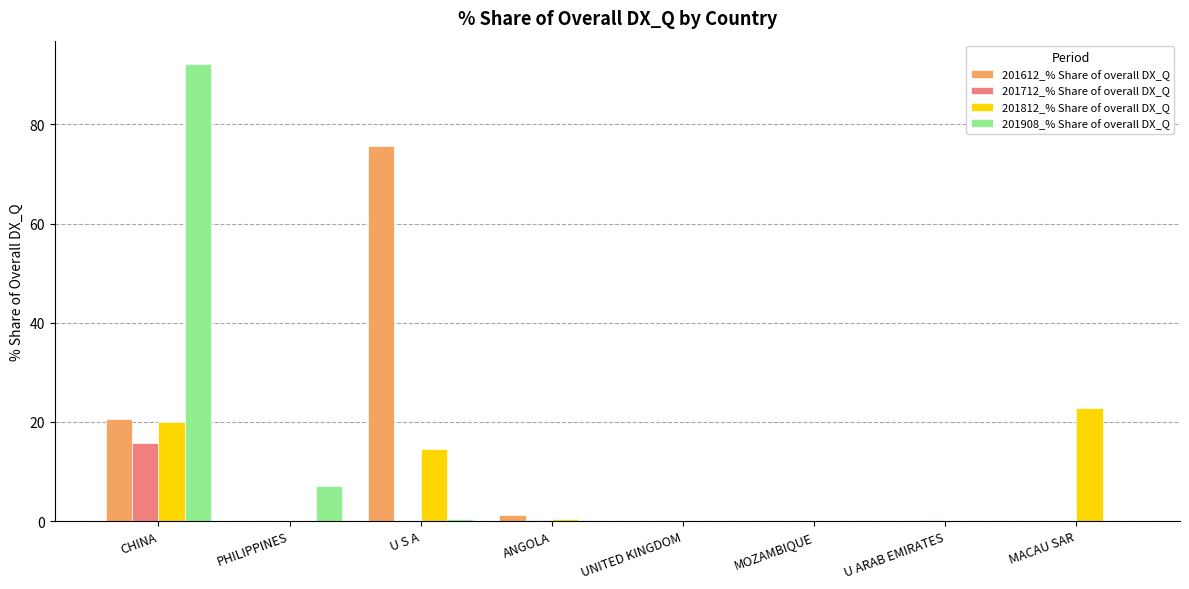

At which category does the chart reach its peak across all series?

CHINA